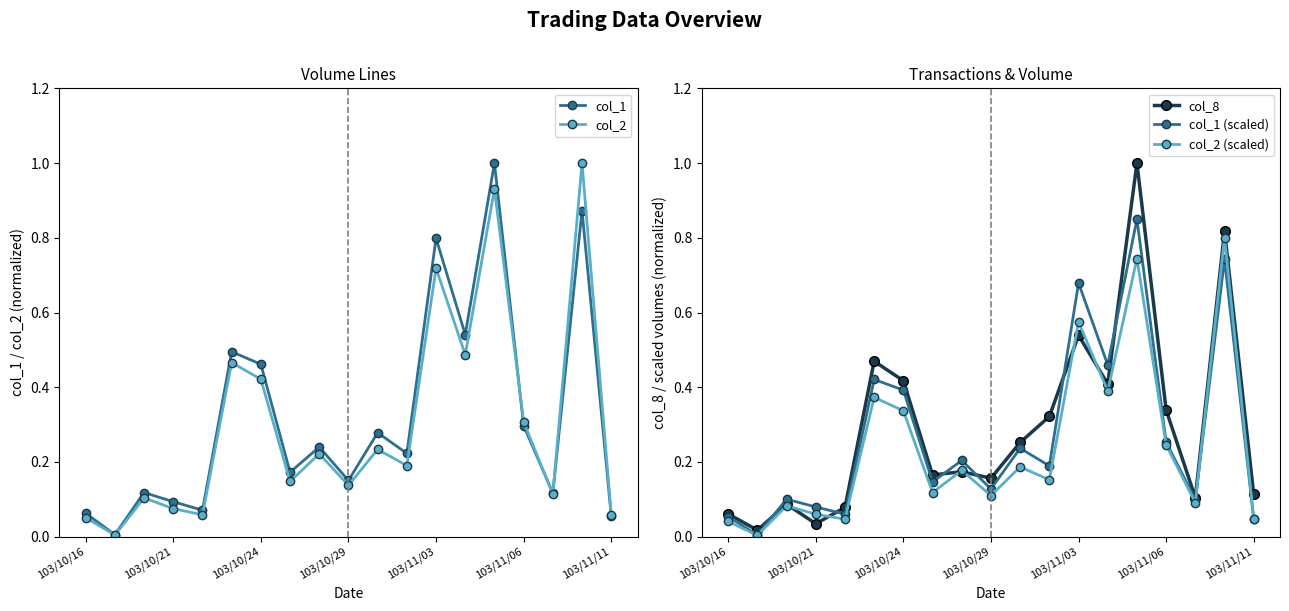

In col_2 (scaled), how many points are lower than both neighbors (excluding endpoints)?

7